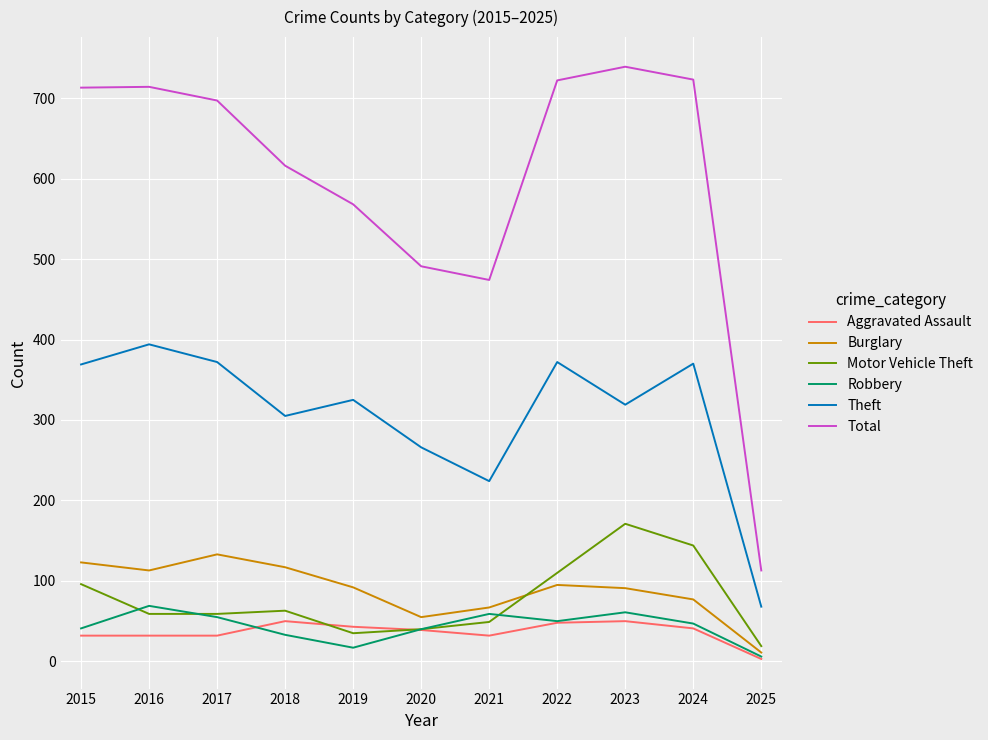

What is the approximate value of Motor Vehicle Theft at 2023?

171